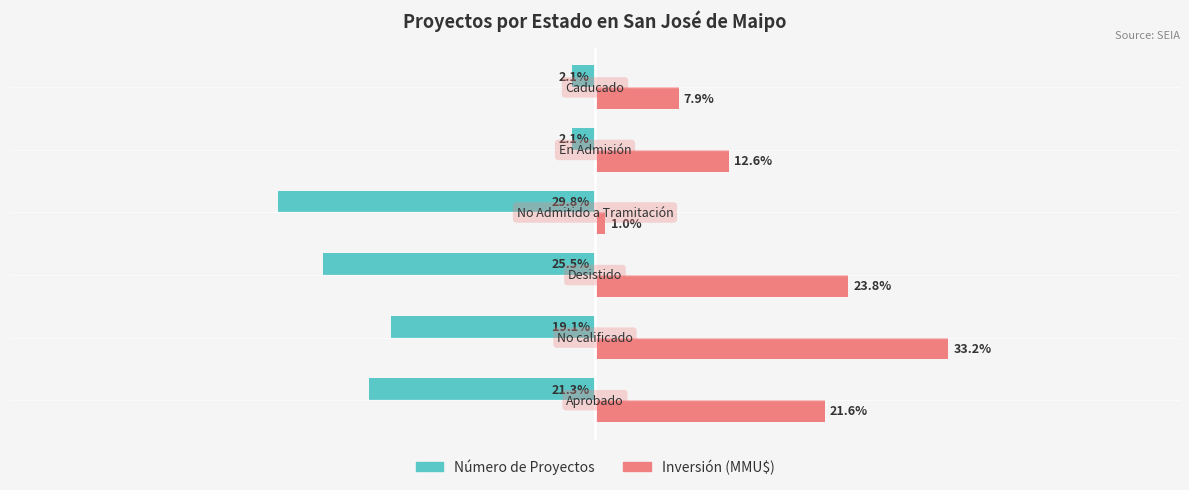

Which series has the largest total across all categories?

Inversión (MMU$)